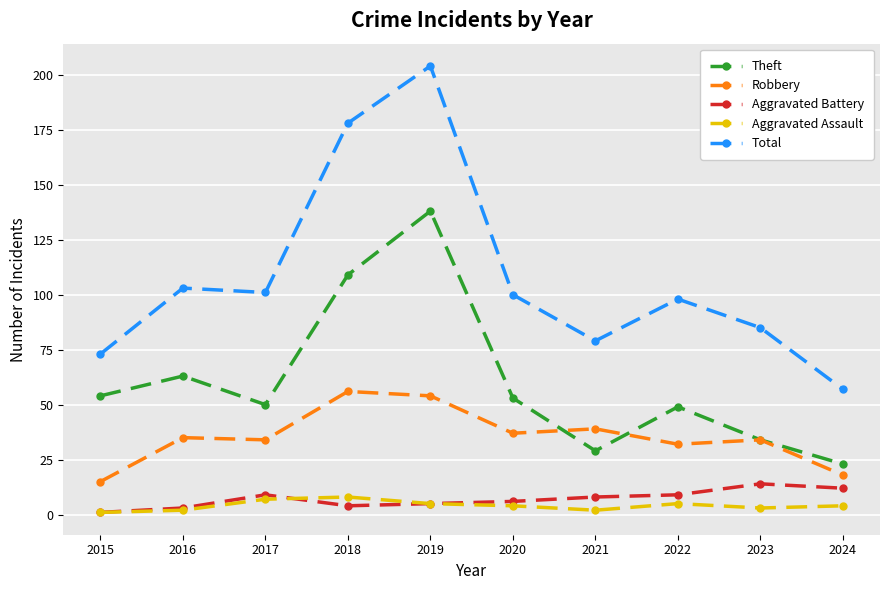

How many lines are shown in the chart?

5